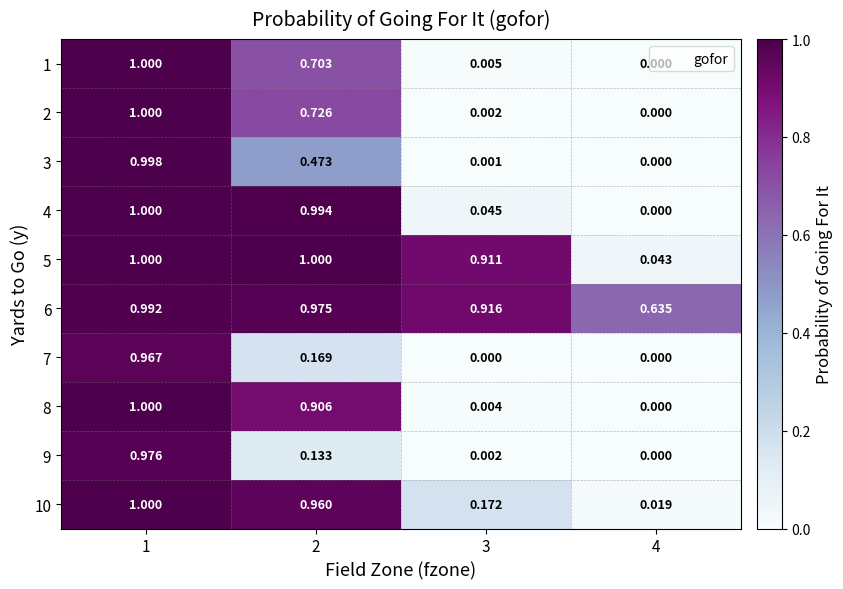

Is the value of 10 at 2 greater than the value of 7 at 4?

Yes